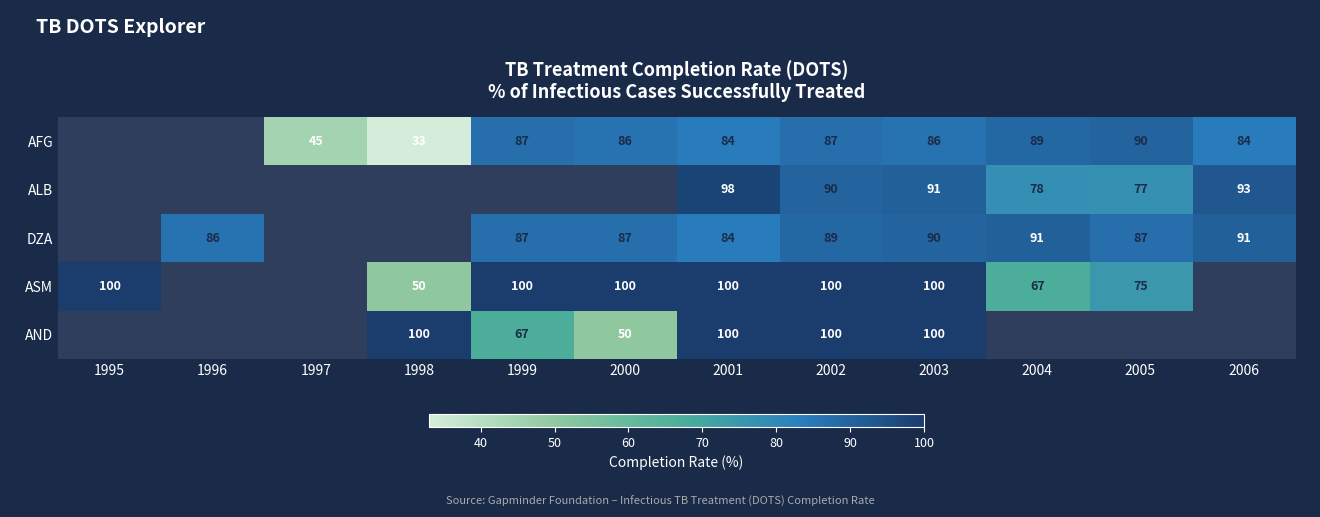

The ALB series shows 139.6 at 2004. True or false?

False